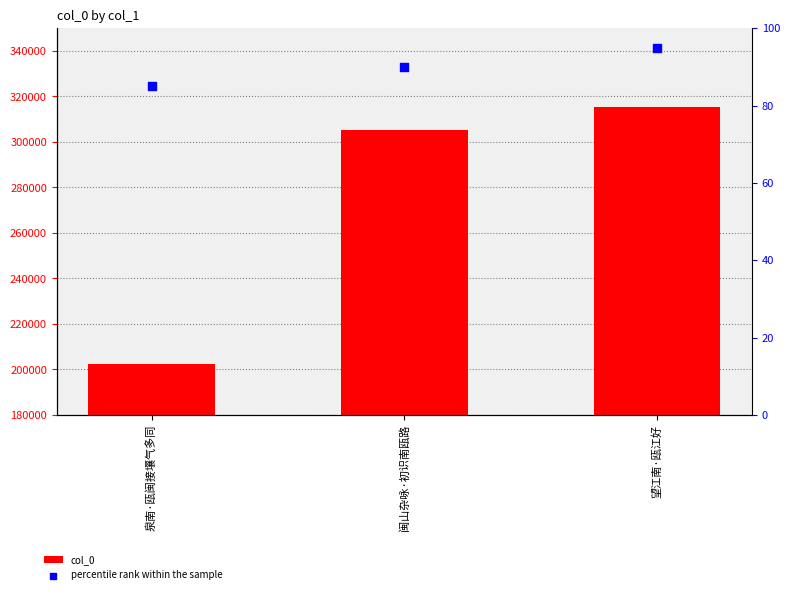

Which series has the largest total across all categories?

col_0